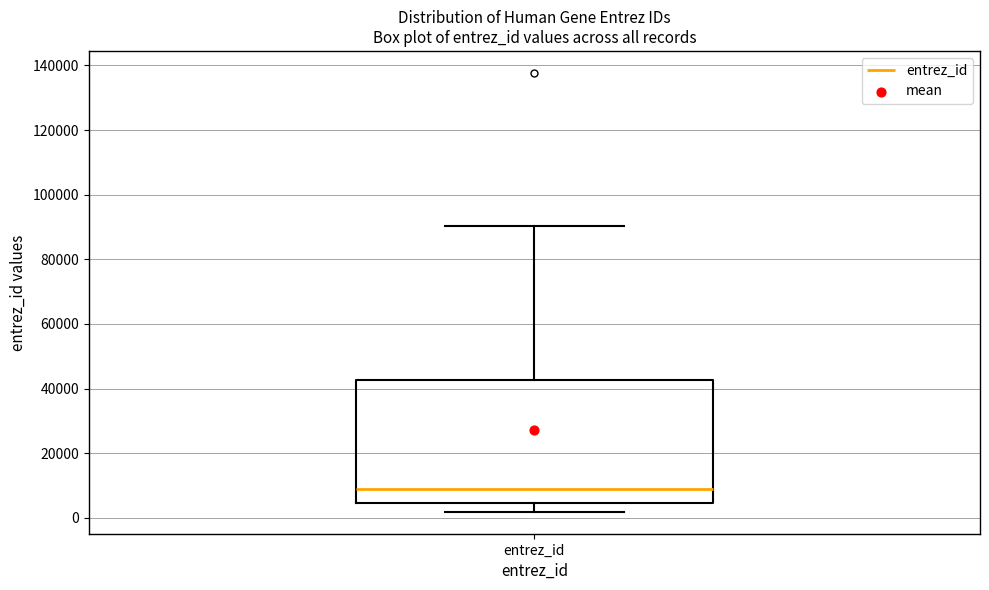

Where does the median line of the box for entrez_id sit on the y-axis? The values are not printed on the chart, so give them approximately, as read against the axis.

8000